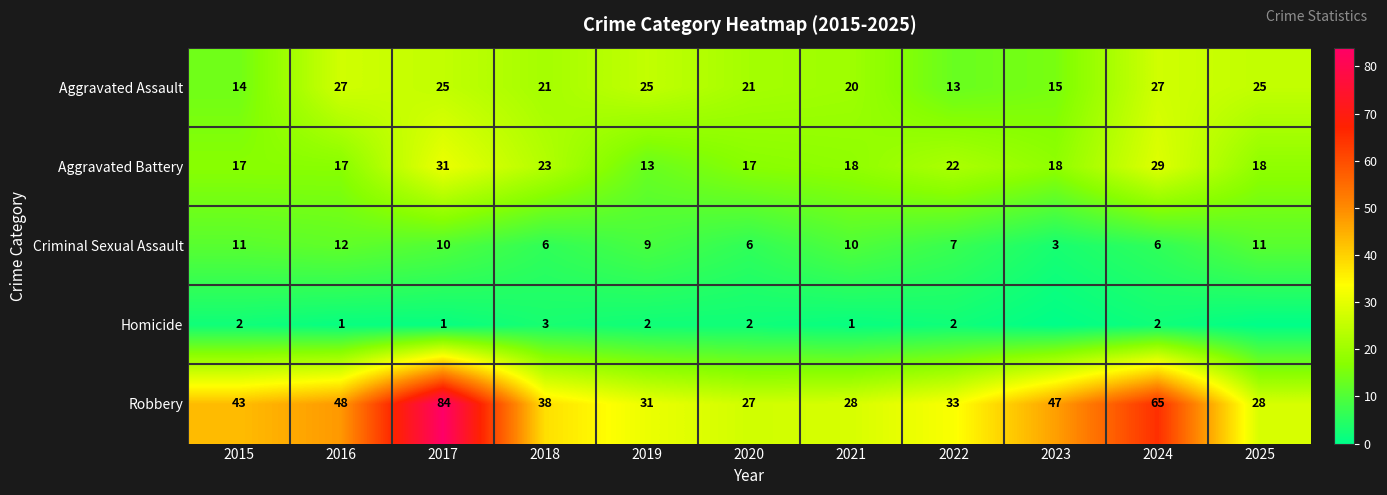

At which label does Criminal Sexual Assault first exceed 9?

2015